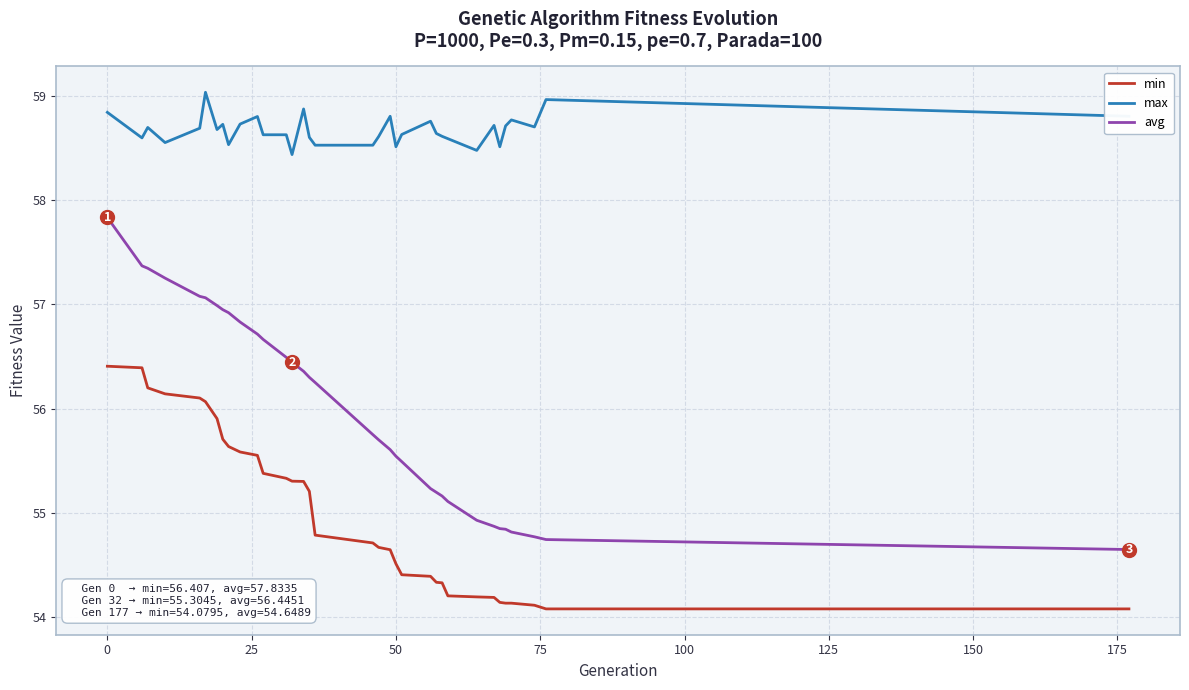

What is the difference between the second highest and minimum values in the avg series?

2.7